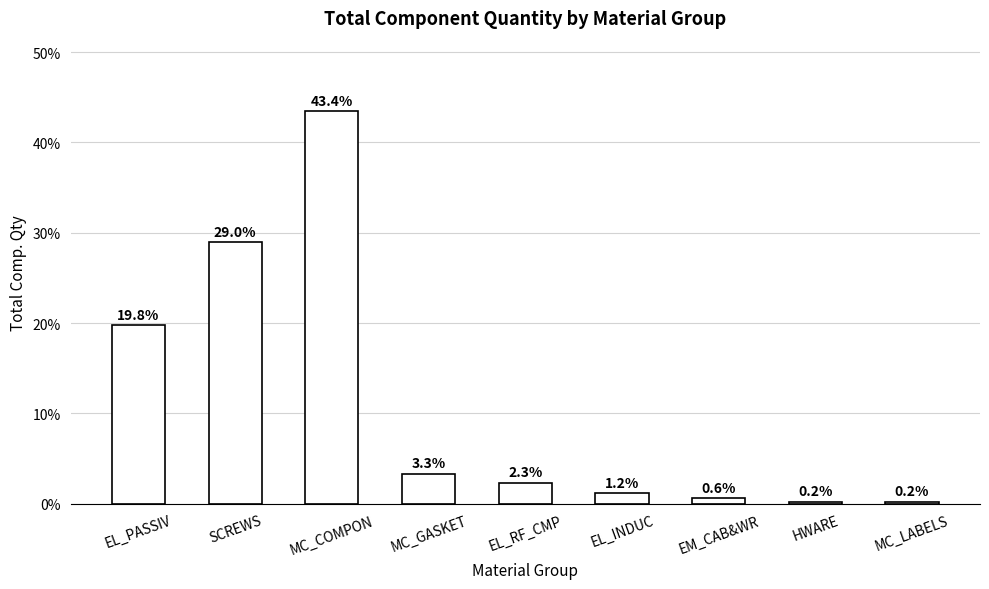

Reading left to right, what are all the values shown in this chart?

EL_PASSIV=19.8	SCREWS=29.0	MC_COMPON=43.4	MC_GASKET=3.3	EL_RF_CMP=2.3	EL_INDUC=1.2	EM_CAB&WR=0.6	HWARE=0.2	MC_LABELS=0.2